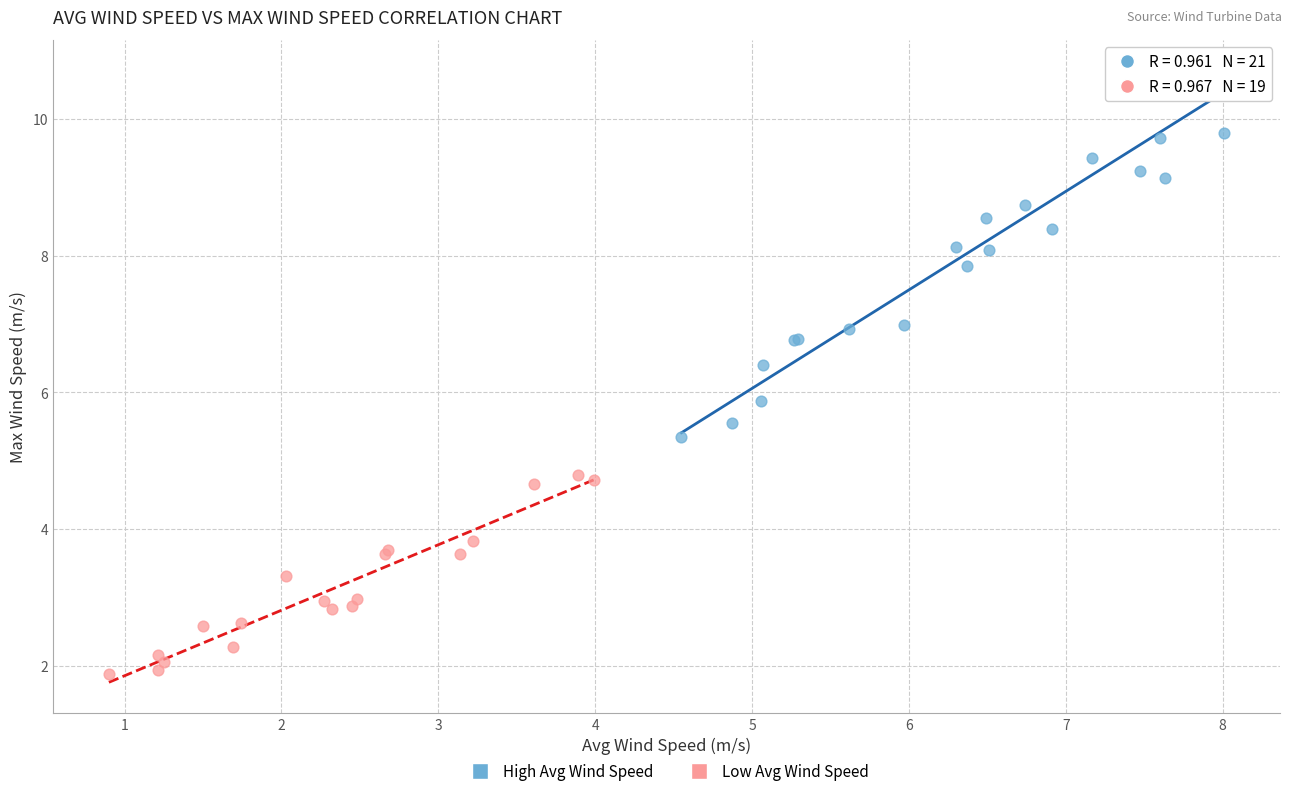

Which series has the widest spread of Y values?

High Avg Wind Speed